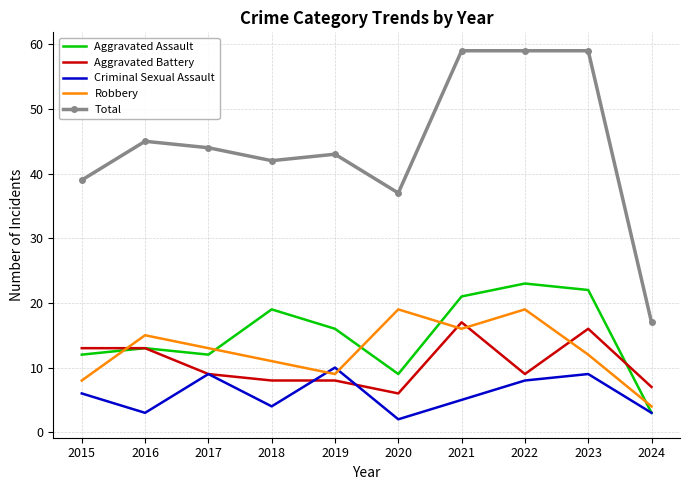

Count the number of data series in this chart.

5